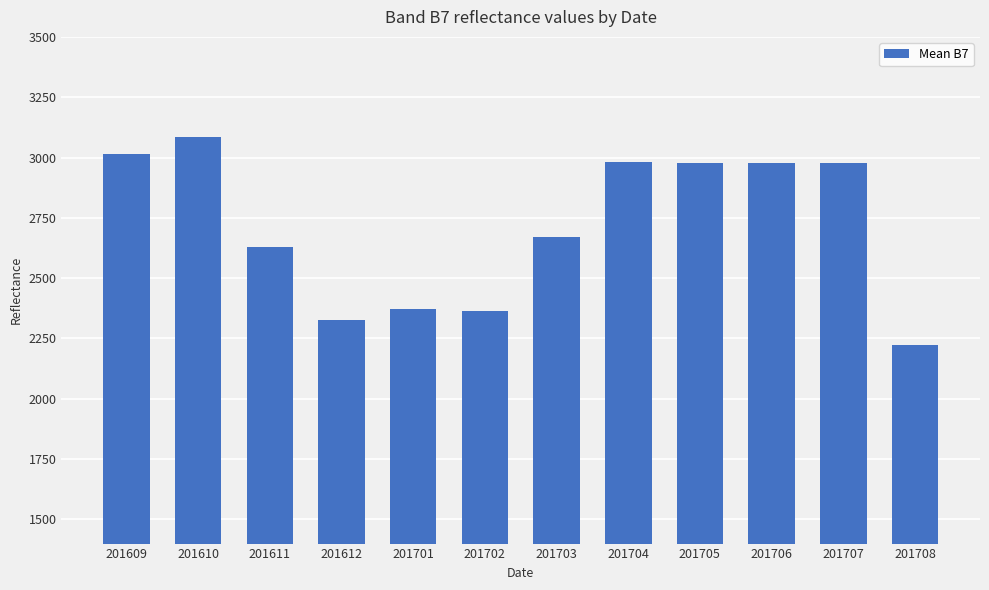

How many bars are there in total?

12